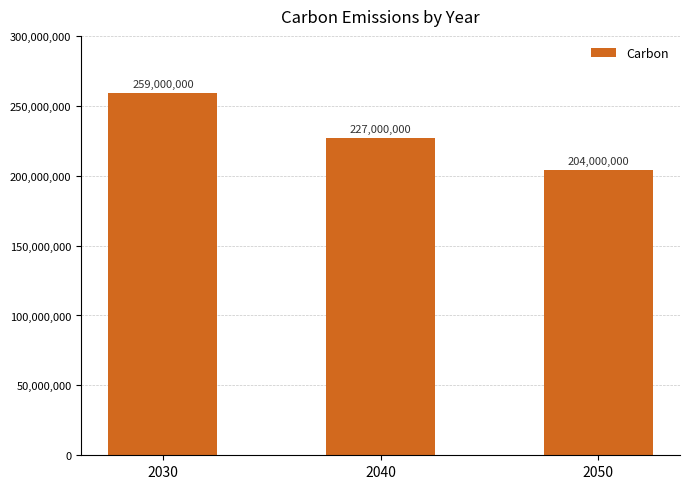

At which label is the value closest to 231500000?

2040